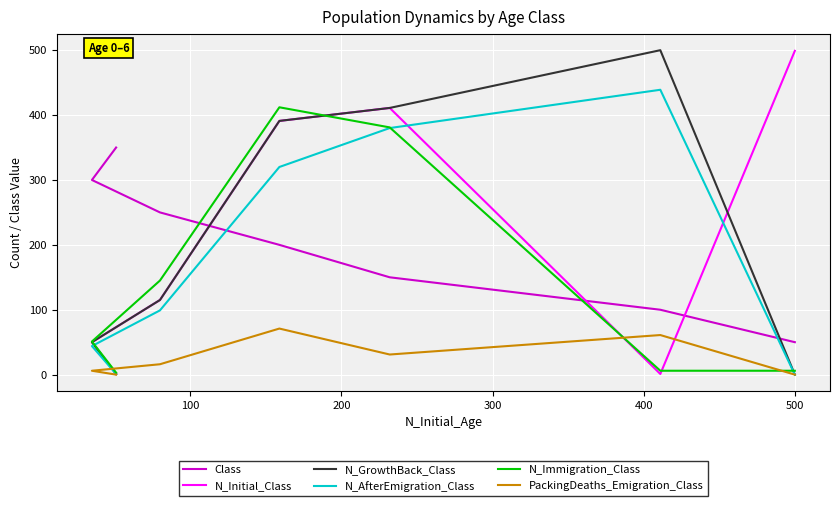

What is the average value of the Class series?

200